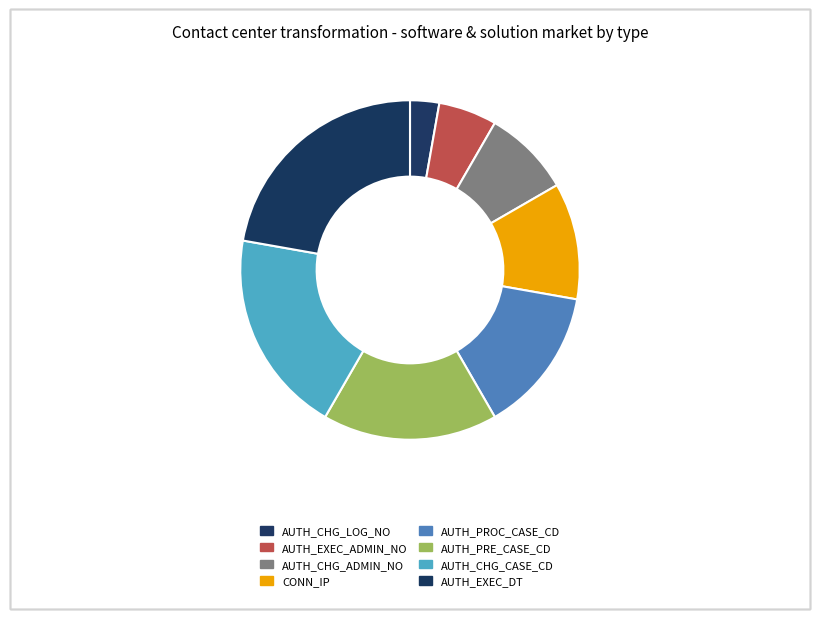

Is there a majority slice in this chart?

No